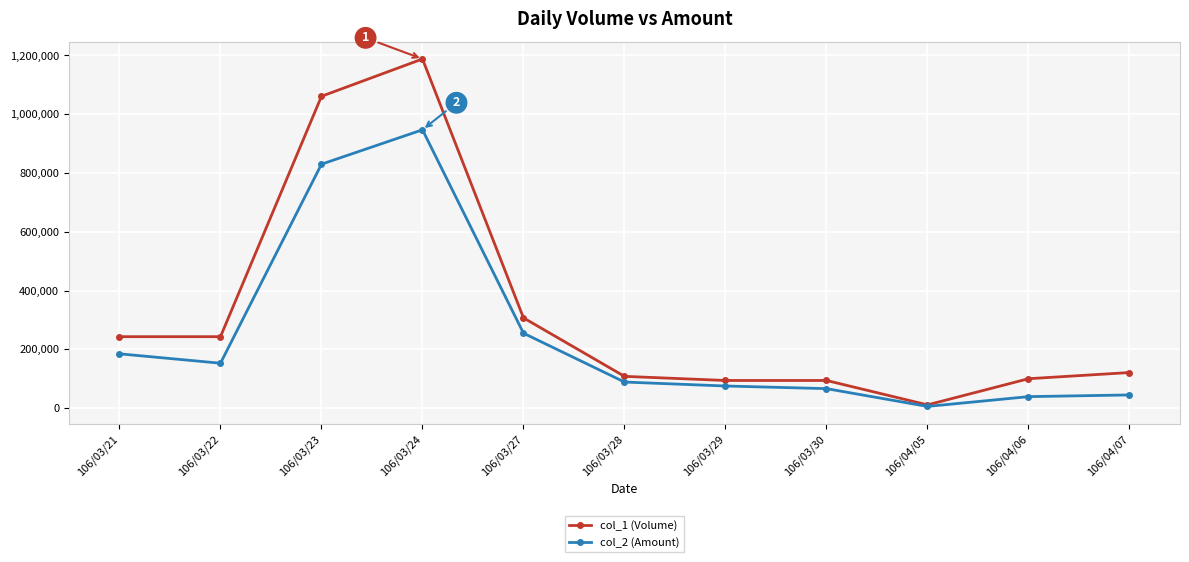

Which series has the widest spread of values?

col_1 (Volume)